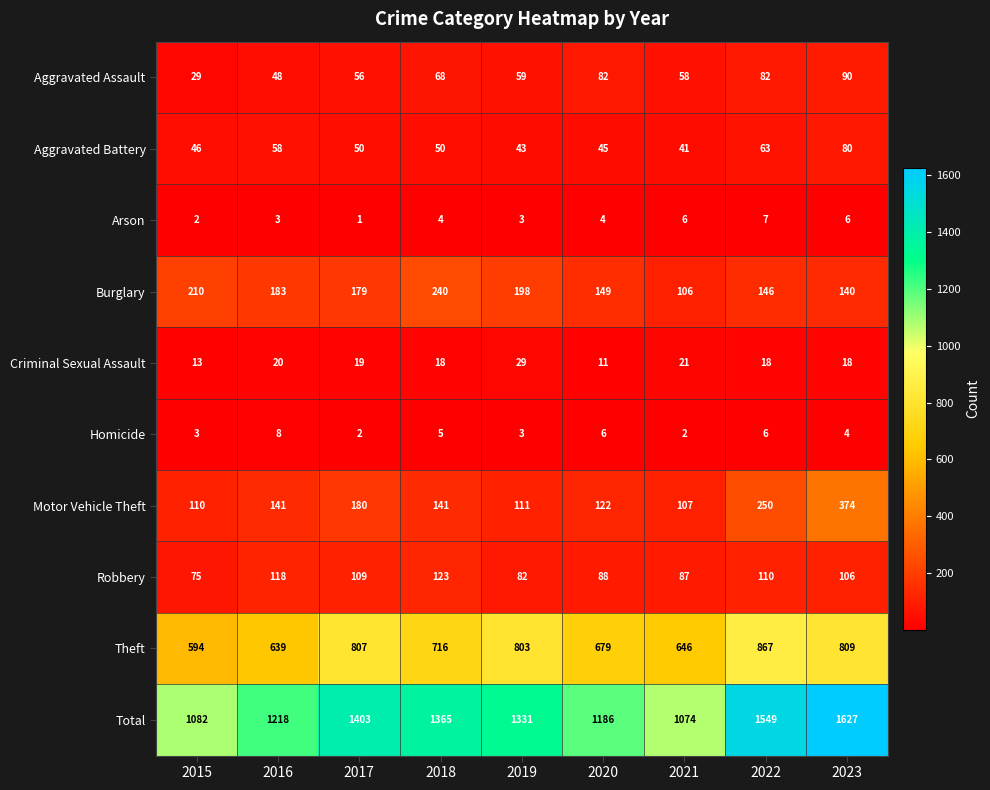

What is the difference between the second highest and minimum values in the Arson series?

5